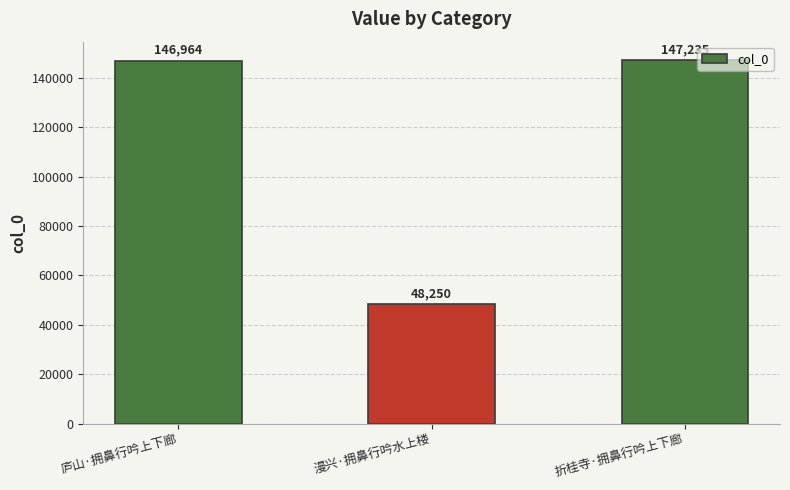

What is the minimum value shown in the chart?

48250